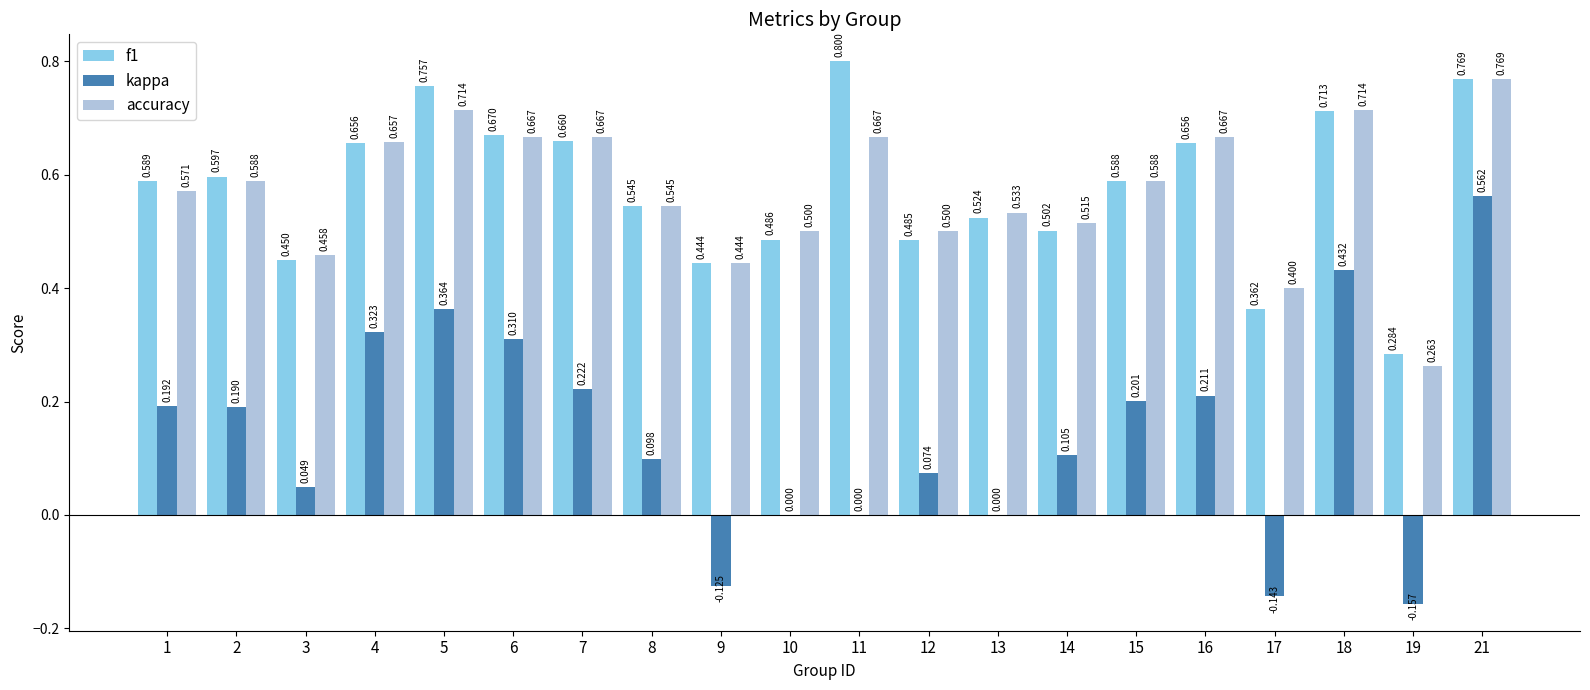

Is the value of f1 at 3 greater than the value of accuracy at 12?

No